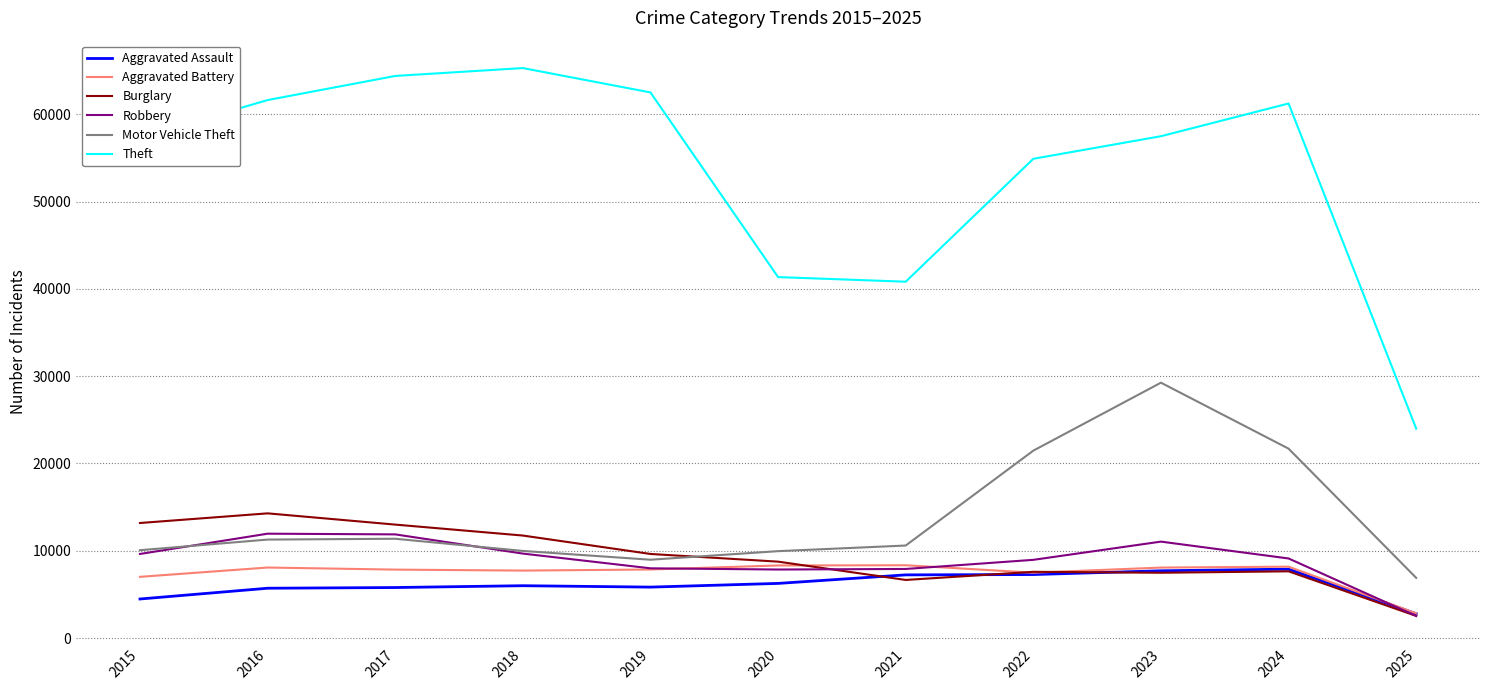

At how many categories does at least one series exceed 39993?

10